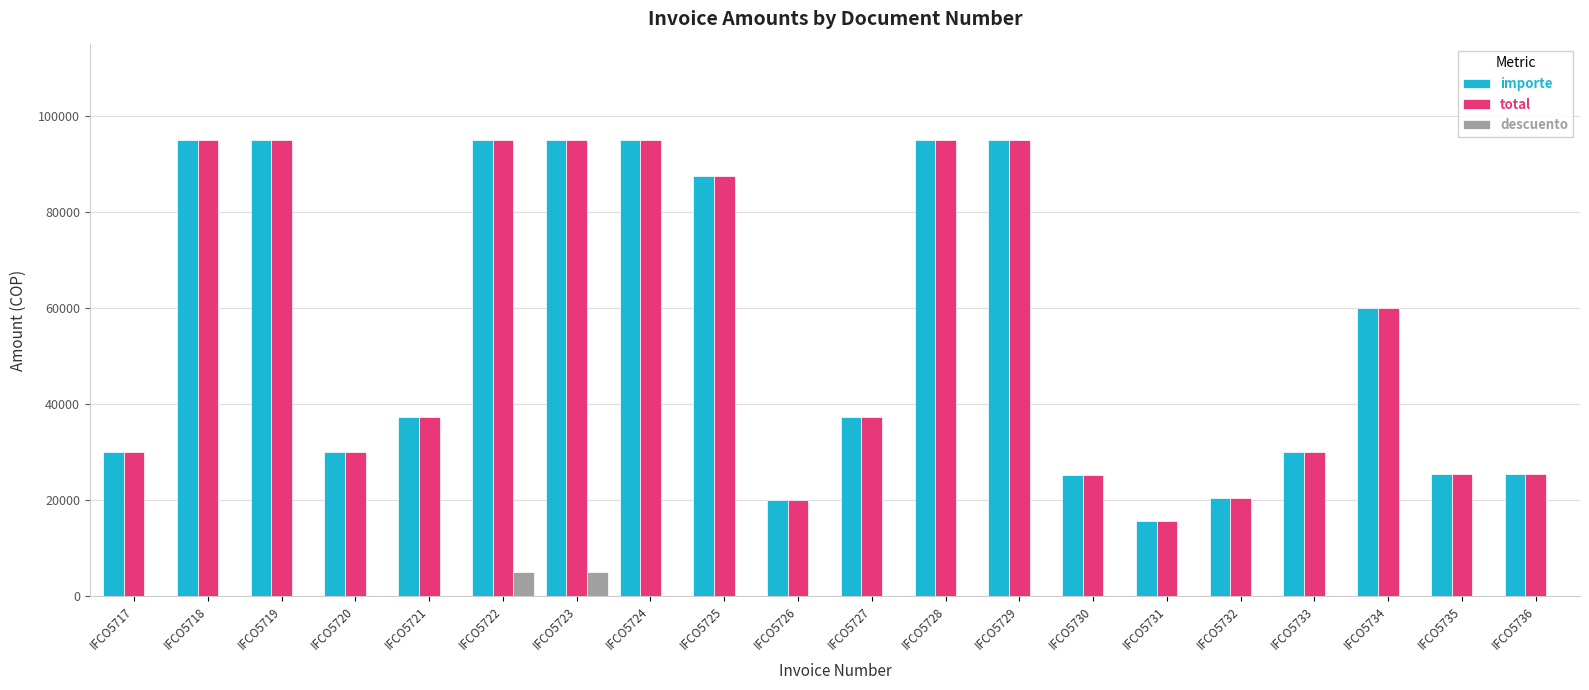

What is the maximum value for descuento?

5000